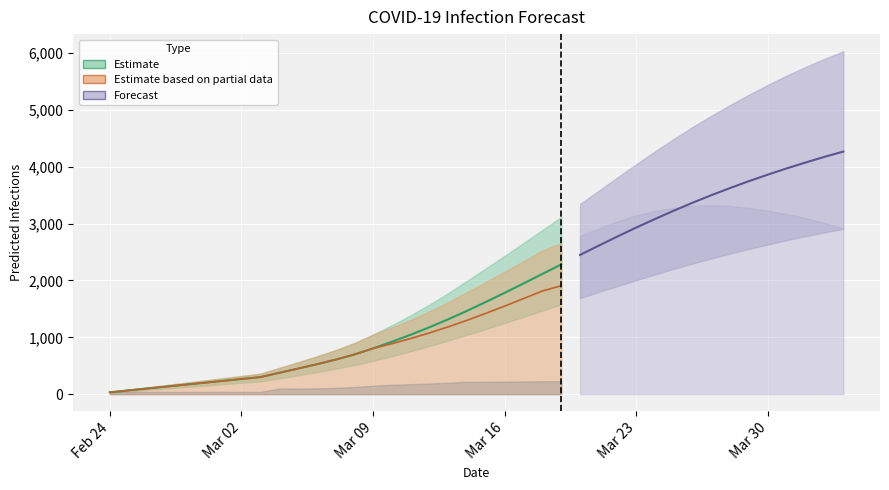

What is the difference between the second highest and second lowest values in the predicted_current_infected_upper series?

3233